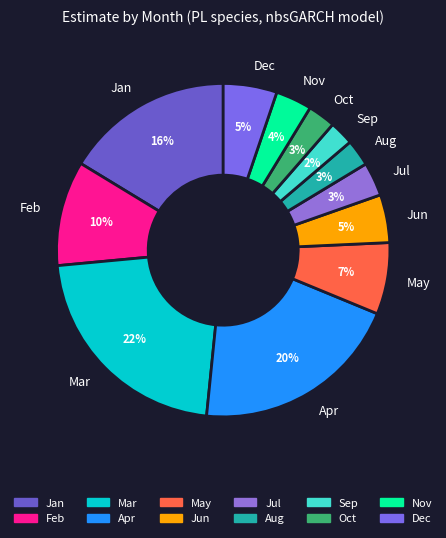

To the nearest percent, what is the difference between the largest and smallest slice percentages?

20%